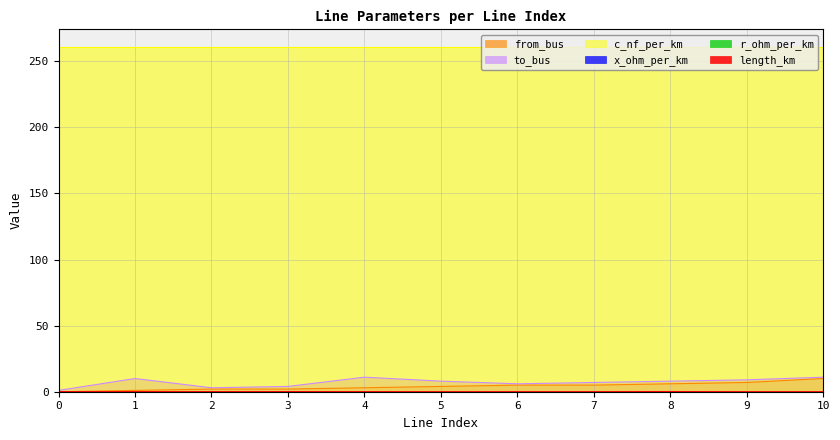

What is the greatest value displayed?

261.0